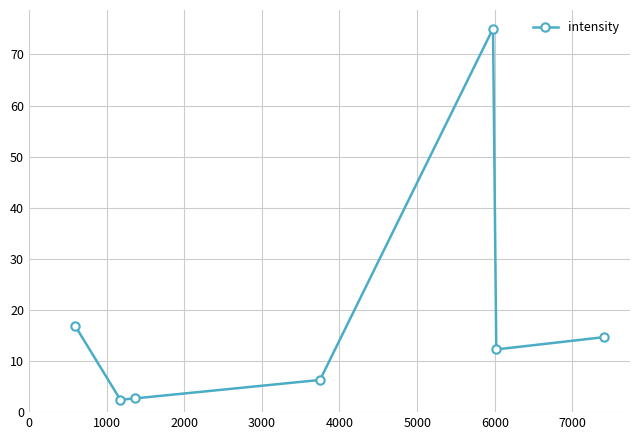

What is the maximum value shown in the chart?

75.1